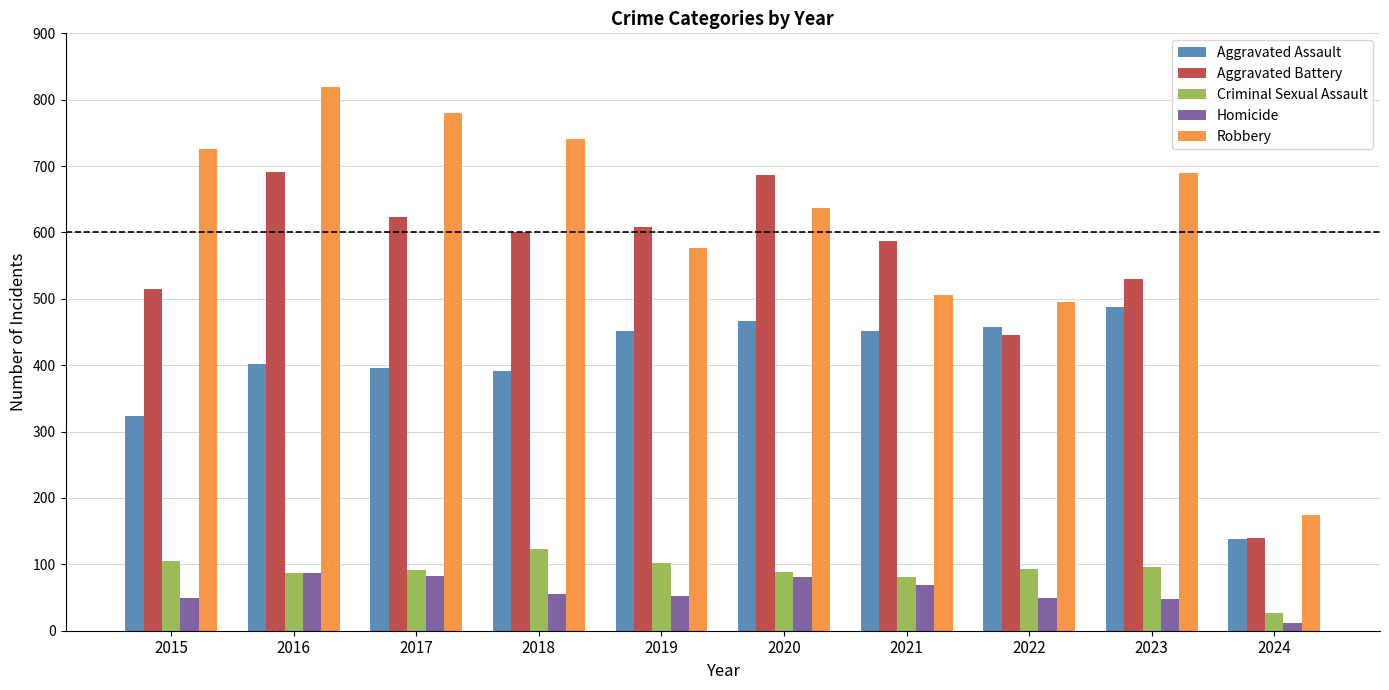

Read the Homicide value at 2016, to the nearest 5.

85